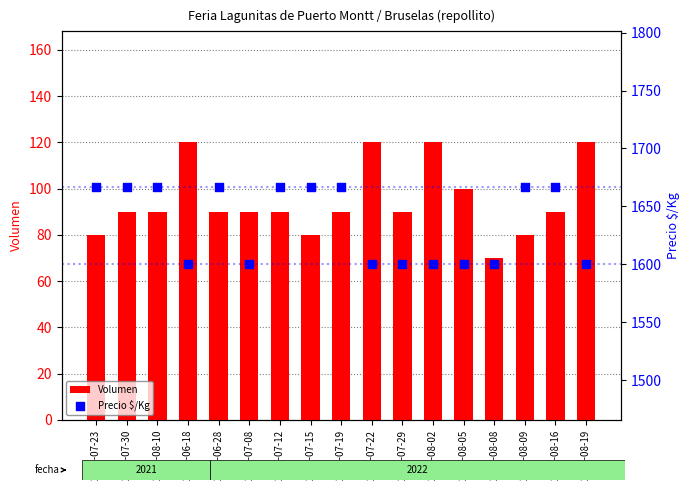

At how many categories does at least one series exceed 682?

17